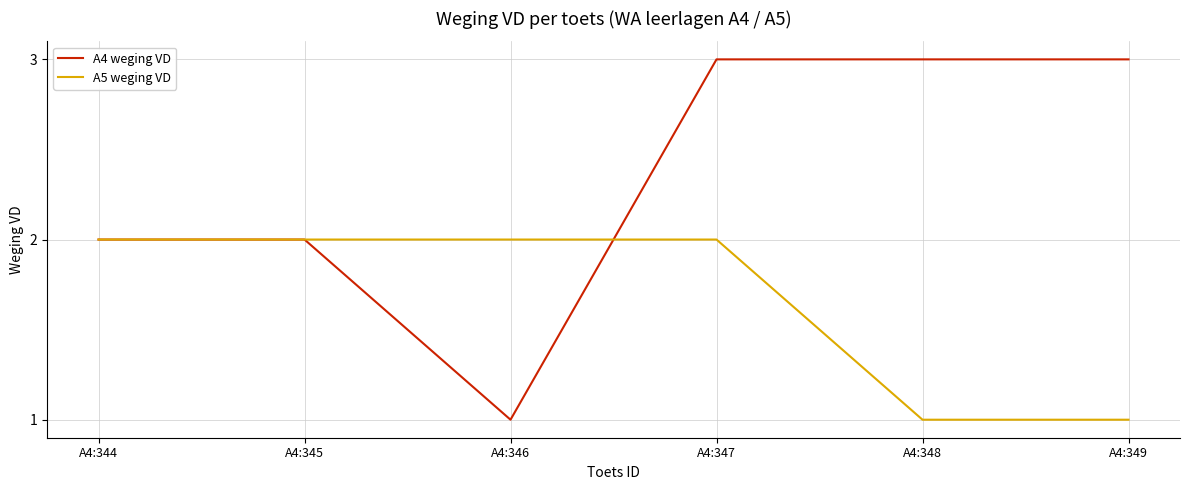

Is it true that A4 weging VD equals 1 at A4:346?

True